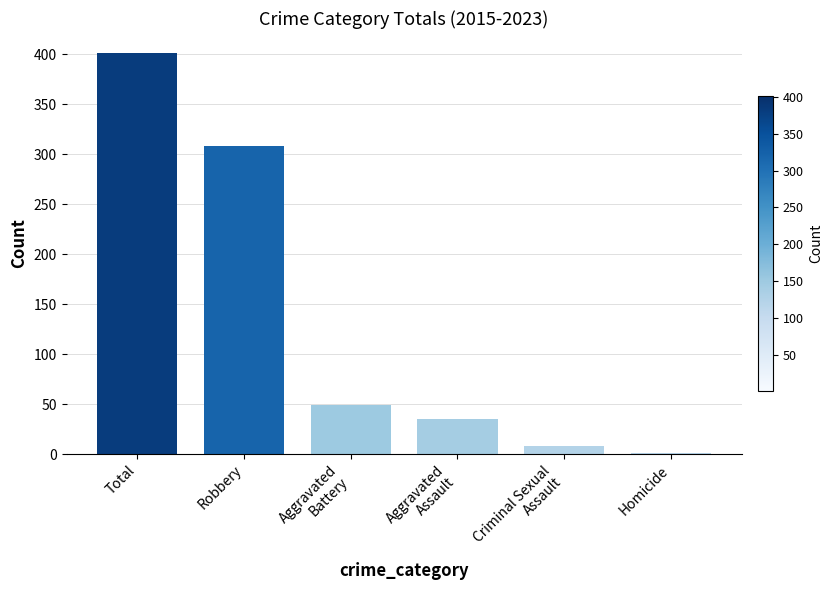

Reading left to right, extract all data points from this chart.

Total=401	Robbery=308	Aggravated
Battery=49	Aggravated
Assault=35	Criminal Sexual
Assault=8	Homicide=1